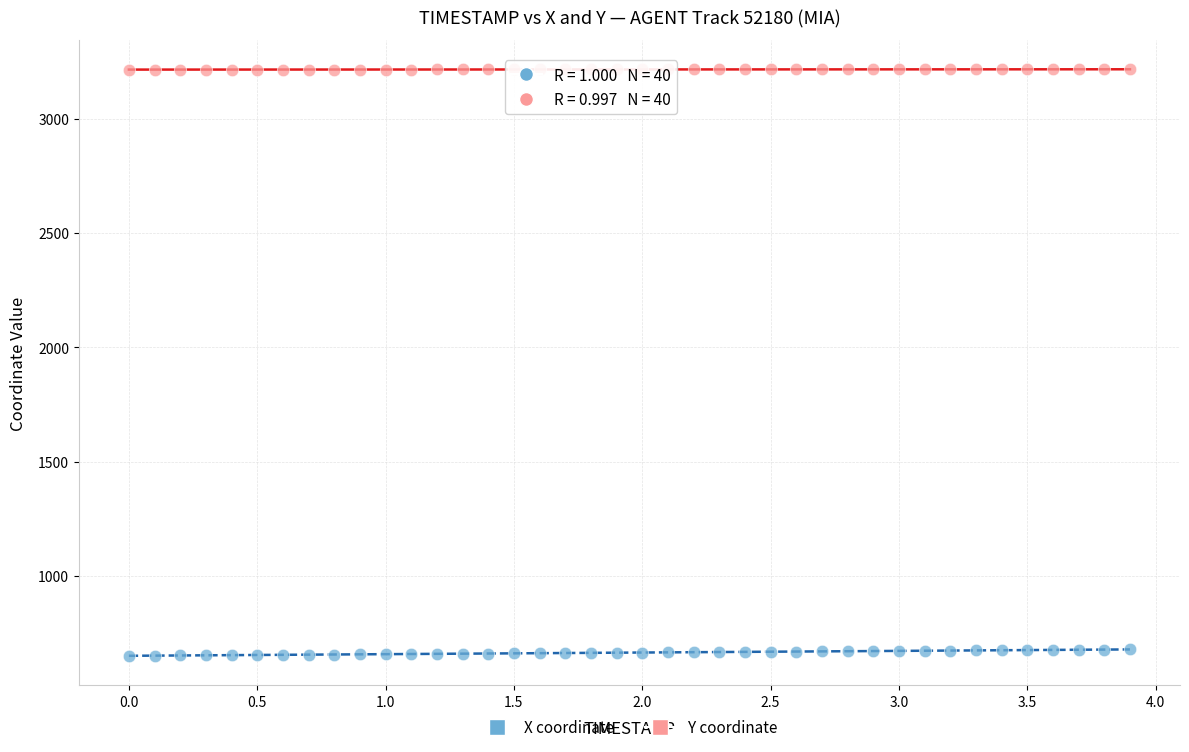

Which series reaches the maximum Y coordinate?

Y coordinate